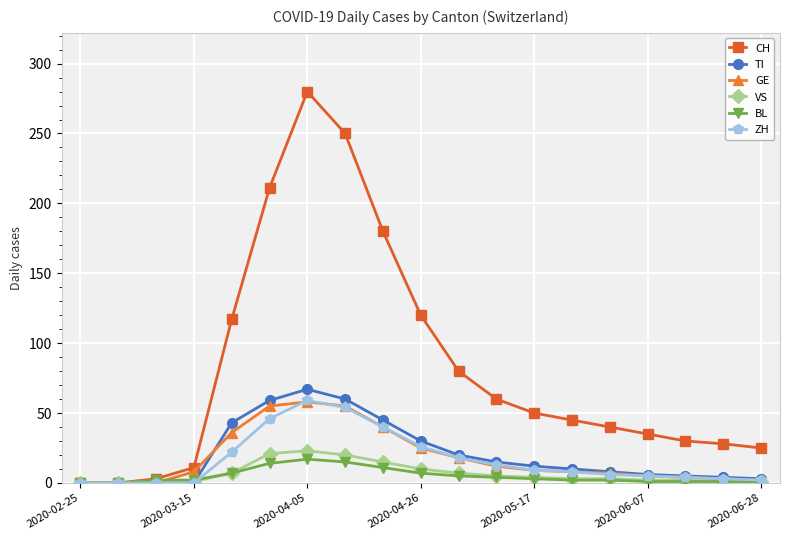

What is the difference between the second highest and second lowest values in the CH series?

250